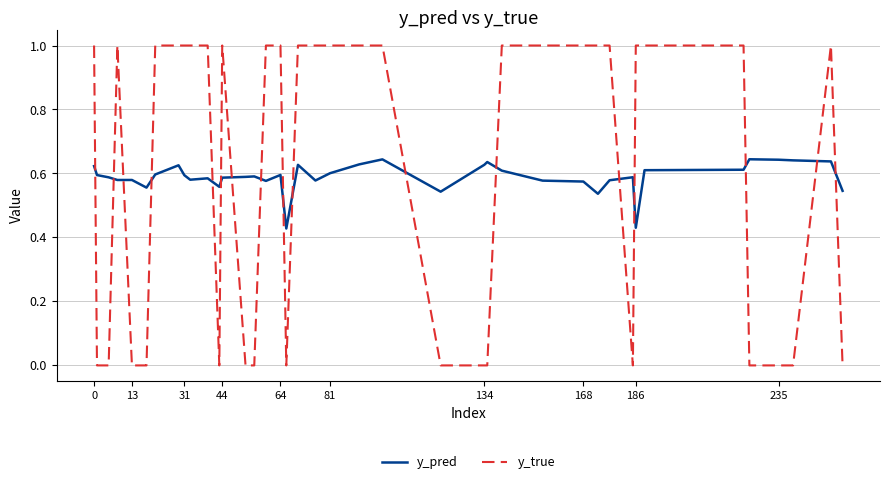

Which series has the largest range (max minus min)?

y_true